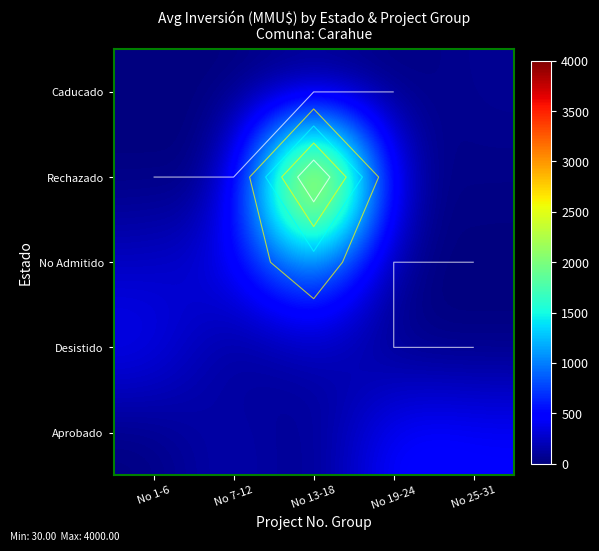

How many values in the No Admitido series are below 241?

2